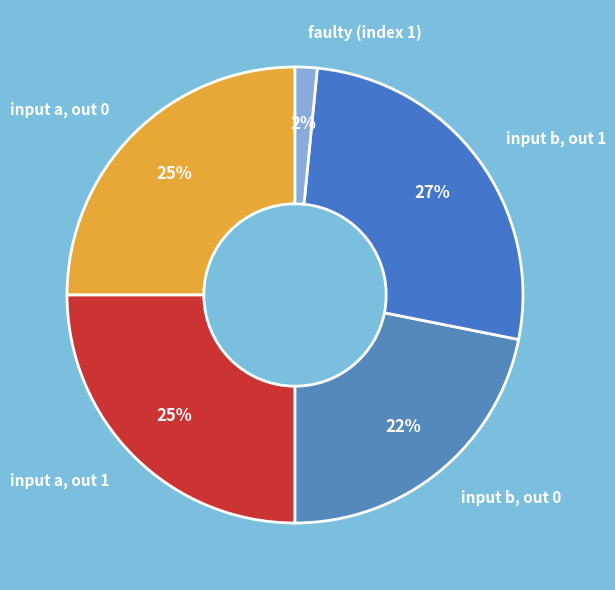

How many segments does this pie chart have?

5